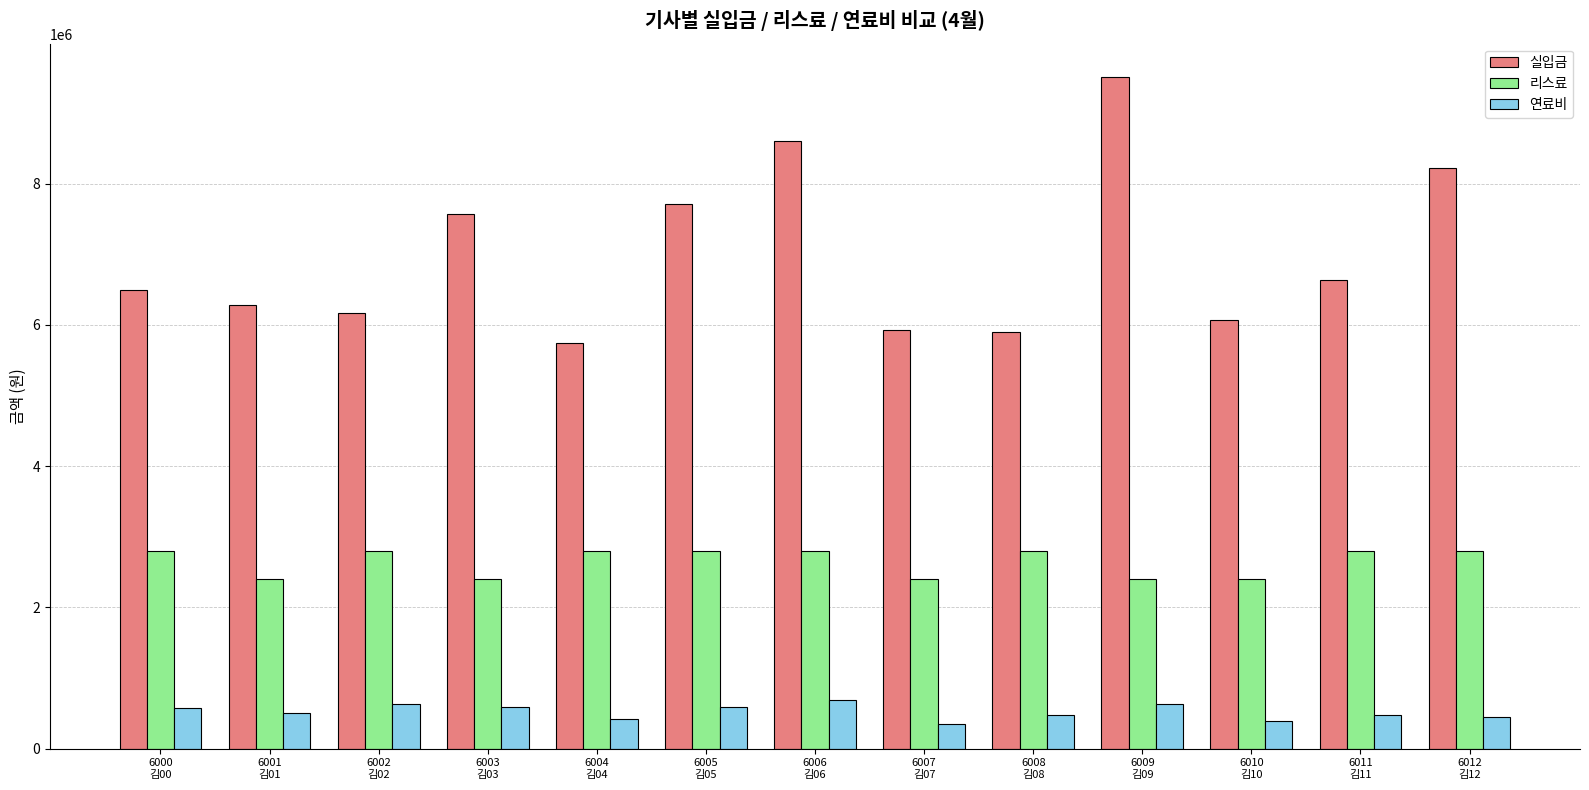

Which series has the widest spread of values?

실입금